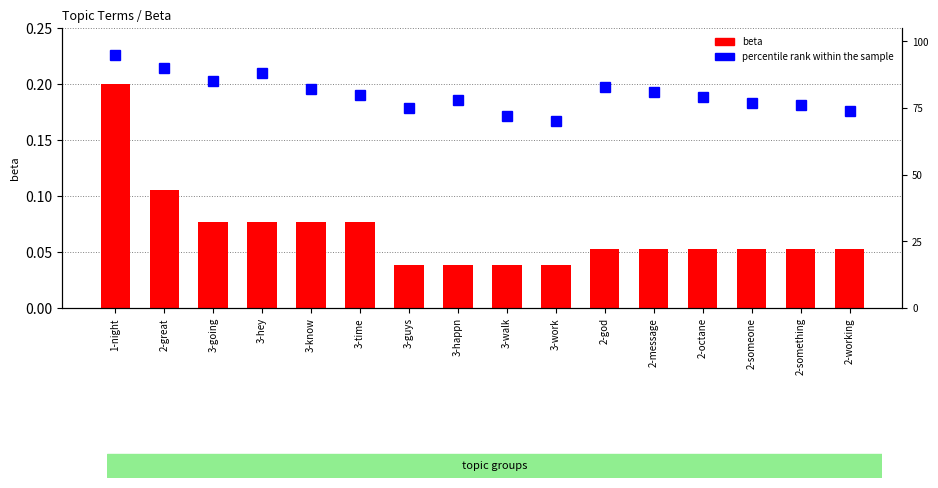

Reading left to right, list all the values displayed in this chart.

beta: 1-night=0.2	2-great=0.1	3-going=0.1	3-hey=0.1	3-know=0.1	3-time=0.1	3-guys=0.0	3-happn=0.0	3-walk=0.0	3-work=0.0	2-god=0.1	2-message=0.1	2-octane=0.1	2-someone=0.1	2-something=0.1	2-working=0.1
percentile rank within the sample: 1-night=95.0	2-great=90.0	3-going=85.0	3-hey=88.0	3-know=82.0	3-time=80.0	3-guys=75.0	3-happn=78.0	3-walk=72.0	3-work=70.0	2-god=83.0	2-message=81.0	2-octane=79.0	2-someone=77.0	2-something=76.0	2-working=74.0